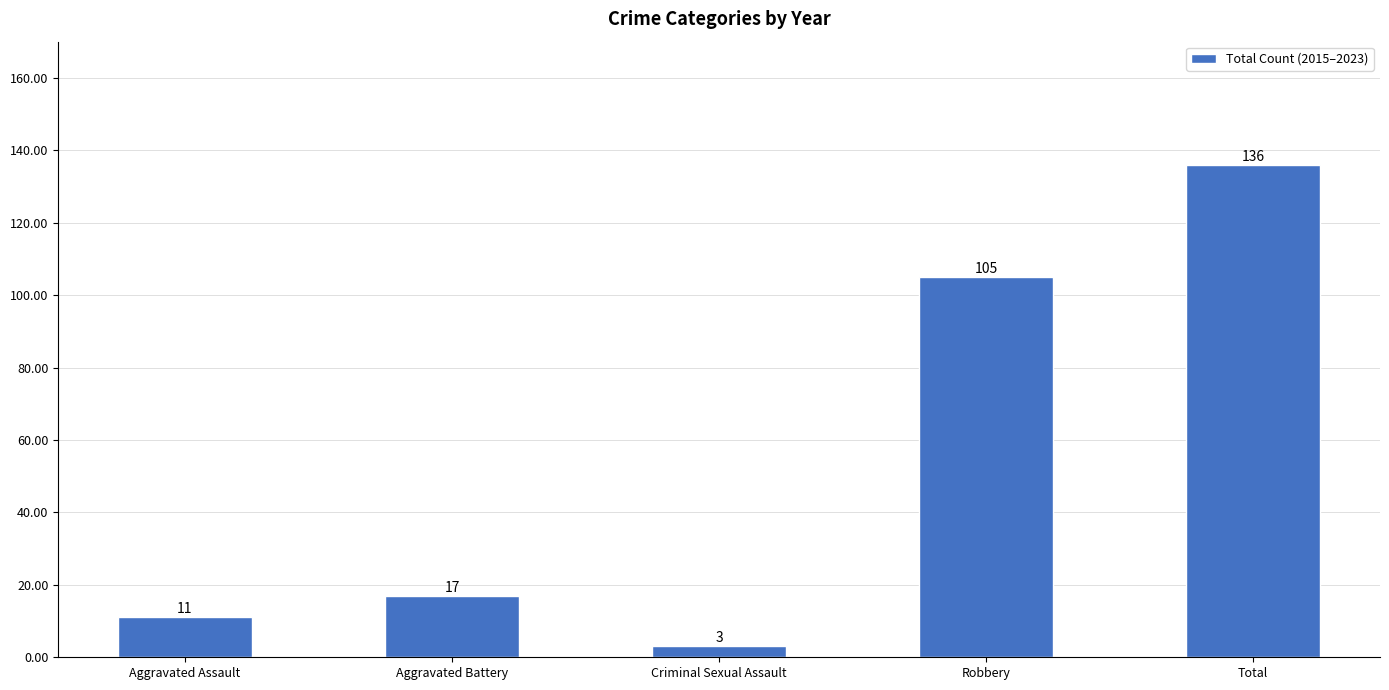

Which label corresponds to the largest value in the chart?

Total